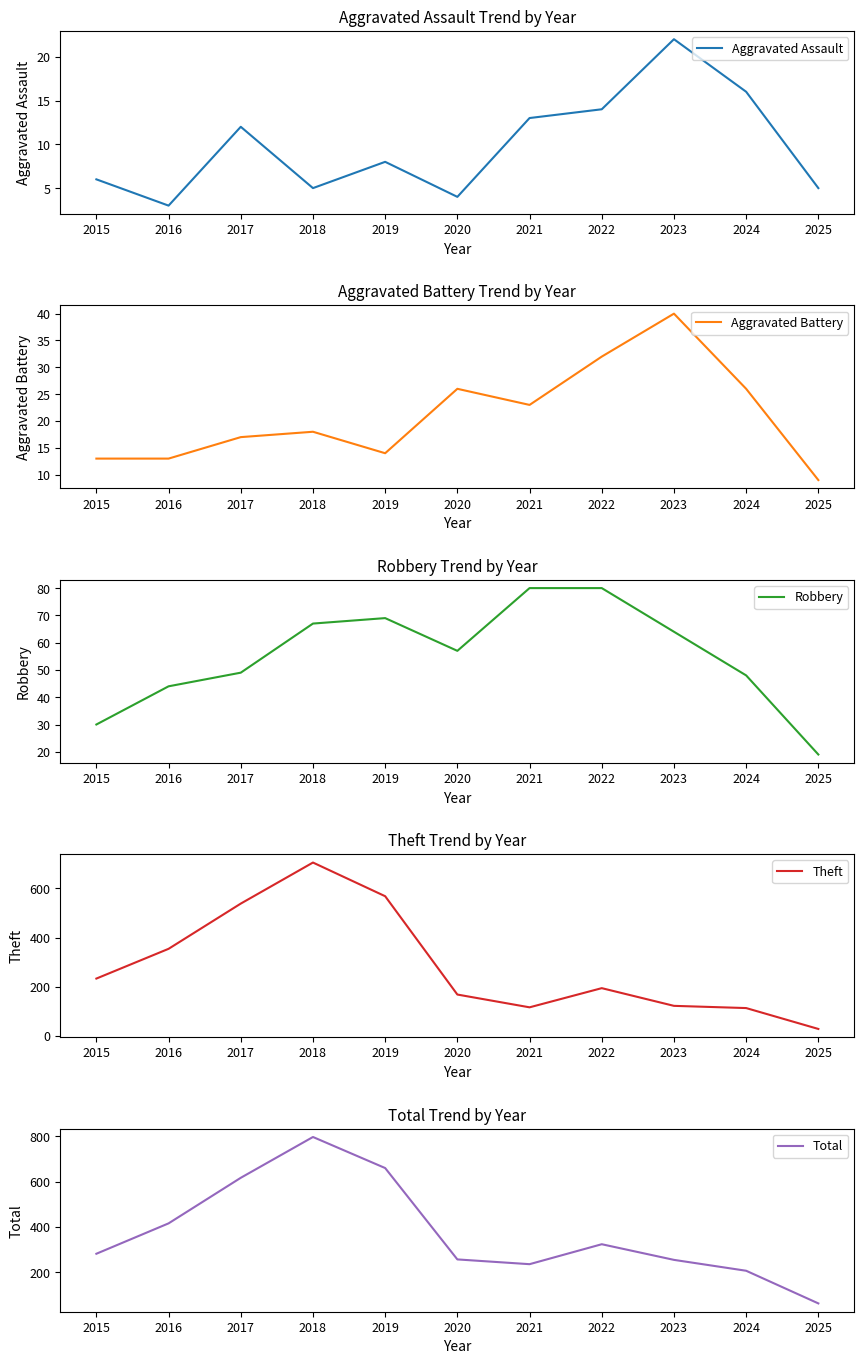

The Aggravated Battery series shows 13 at 2024. True or false?

False